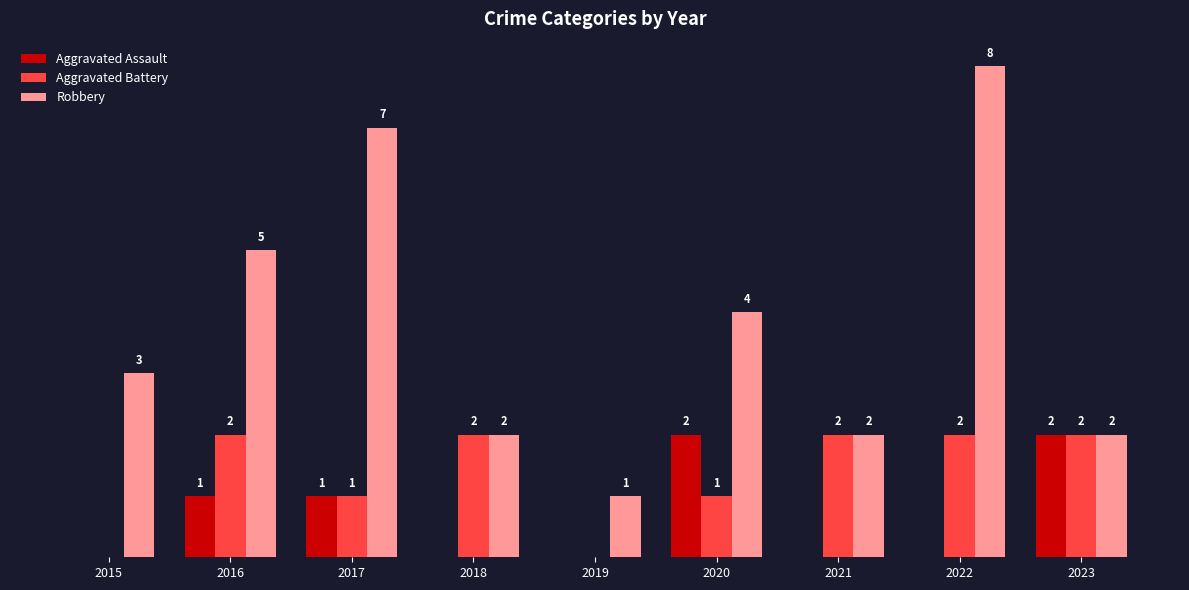

Which series has the largest total across all categories?

Robbery